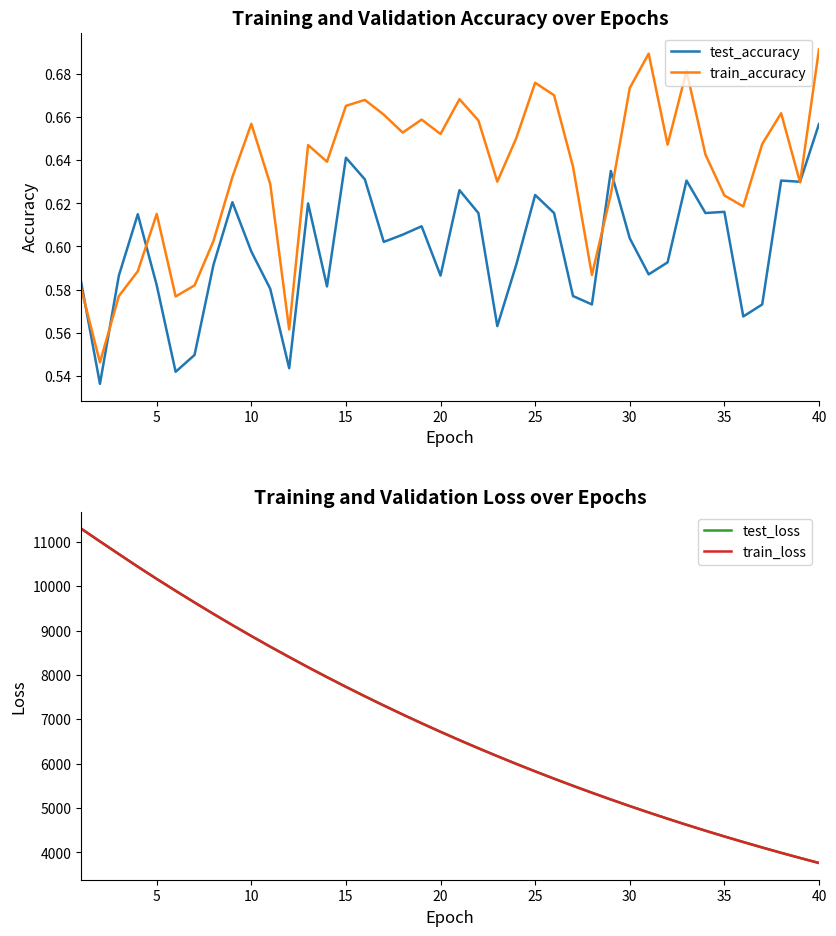

List the series in order of their peak value, highest first.

test_loss, train_loss, train_accuracy, test_accuracy